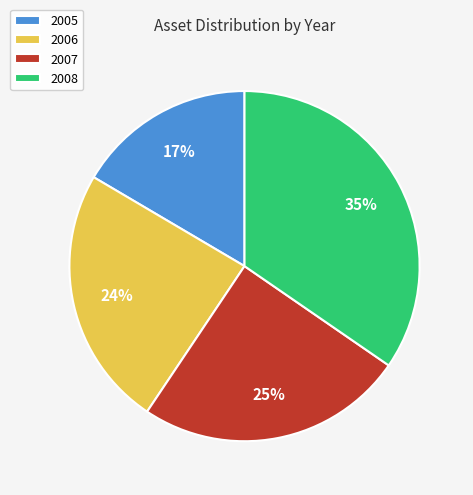

Is there a majority slice in this chart?

No